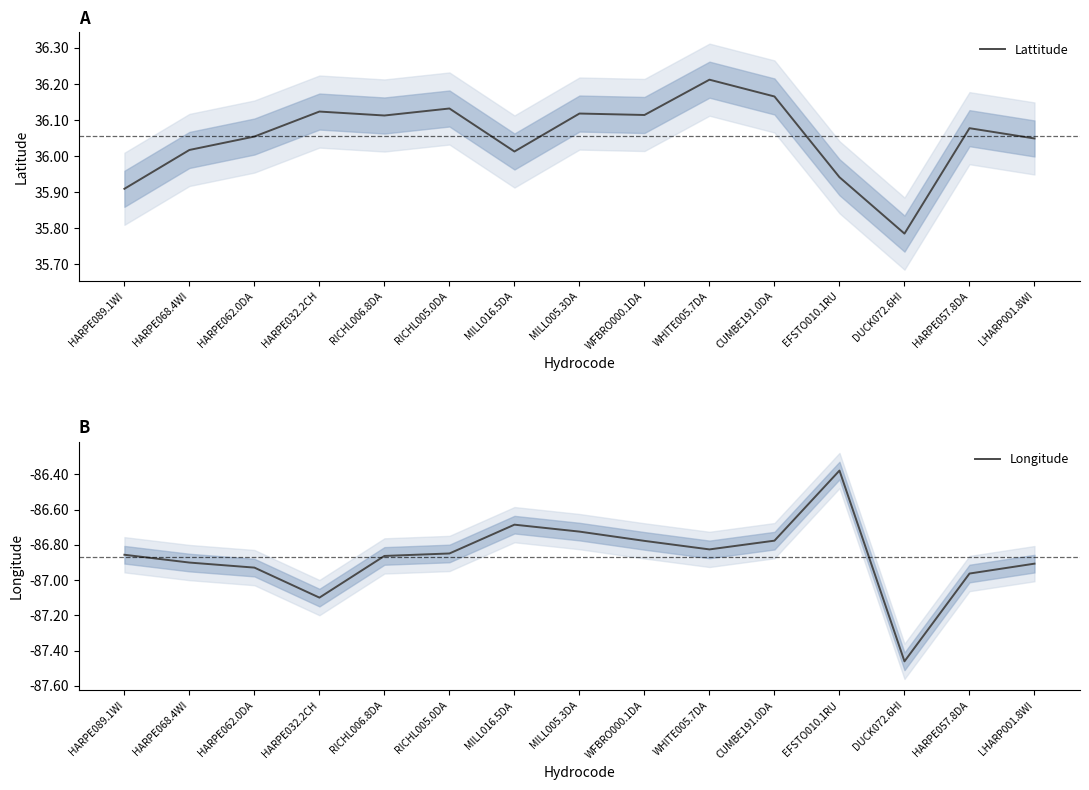

Reading right to left, what are all the values shown in this chart?

Lattitude: LHARP001.8WI=36.0	HARPE057.8DA=36.1	DUCK072.6HI=35.8	EFSTO010.1RU=35.9	CUMBE191.0DA=36.2	WHITE005.7DA=36.2	WFBRO000.1DA=36.1	MILL005.3DA=36.1	MILL016.5DA=36.0	RICHL005.0DA=36.1	RICHL006.8DA=36.1	HARPE032.2CH=36.1	HARPE062.0DA=36.1	HARPE068.4WI=36.0	HARPE089.1WI=35.9
Longitude: LHARP001.8WI=-86.9	HARPE057.8DA=-87.0	DUCK072.6HI=-87.5	EFSTO010.1RU=-86.4	CUMBE191.0DA=-86.8	WHITE005.7DA=-86.8	WFBRO000.1DA=-86.8	MILL005.3DA=-86.7	MILL016.5DA=-86.7	RICHL005.0DA=-86.8	RICHL006.8DA=-86.9	HARPE032.2CH=-87.1	HARPE062.0DA=-86.9	HARPE068.4WI=-86.9	HARPE089.1WI=-86.9